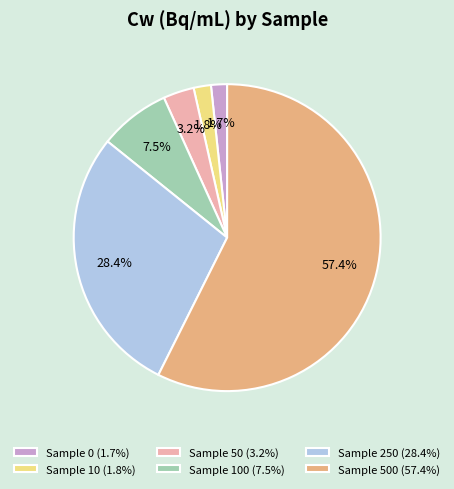

Which has a higher value, Sample 500 (57.4%) or Sample 0 (1.7%)?

Sample 500 (57.4%)